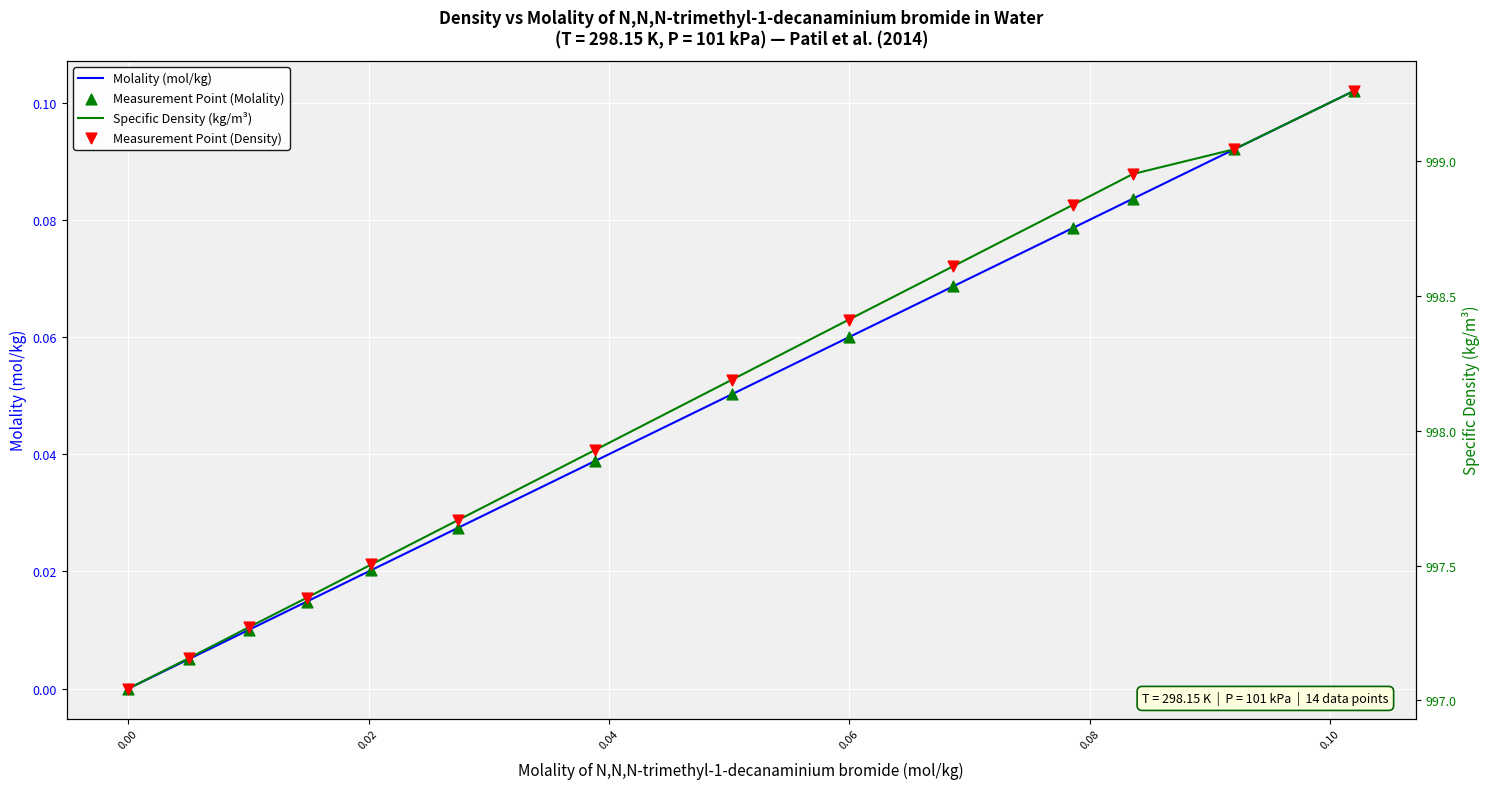

Which series contains the highest Y value?

Specific Density (kg/m³)